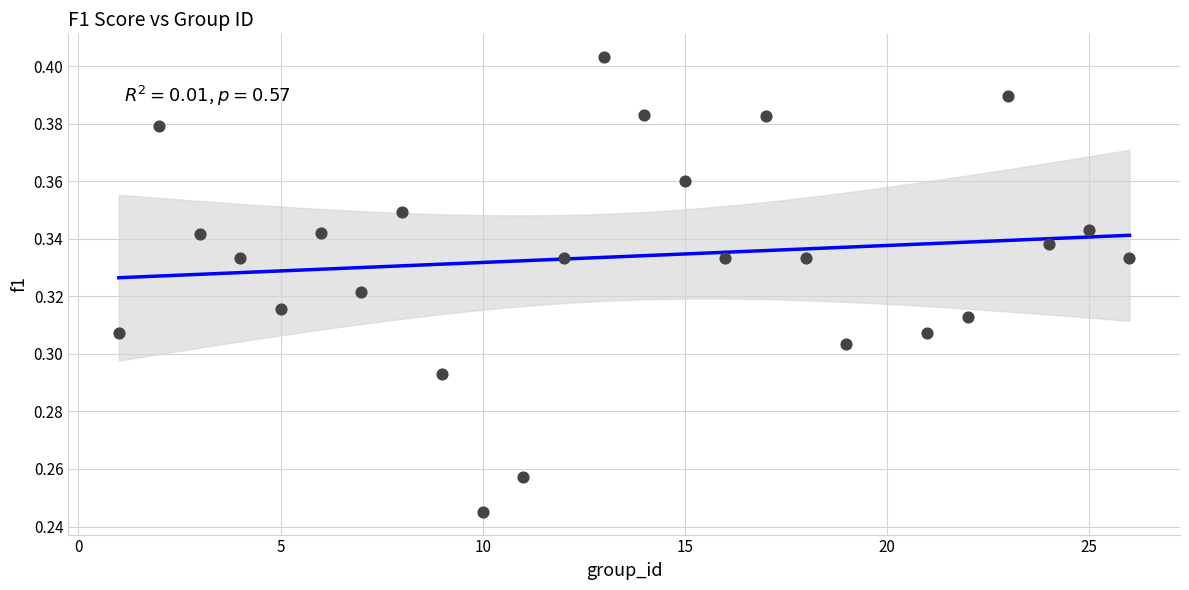

What is the range of X values (max minus min)?

25.0